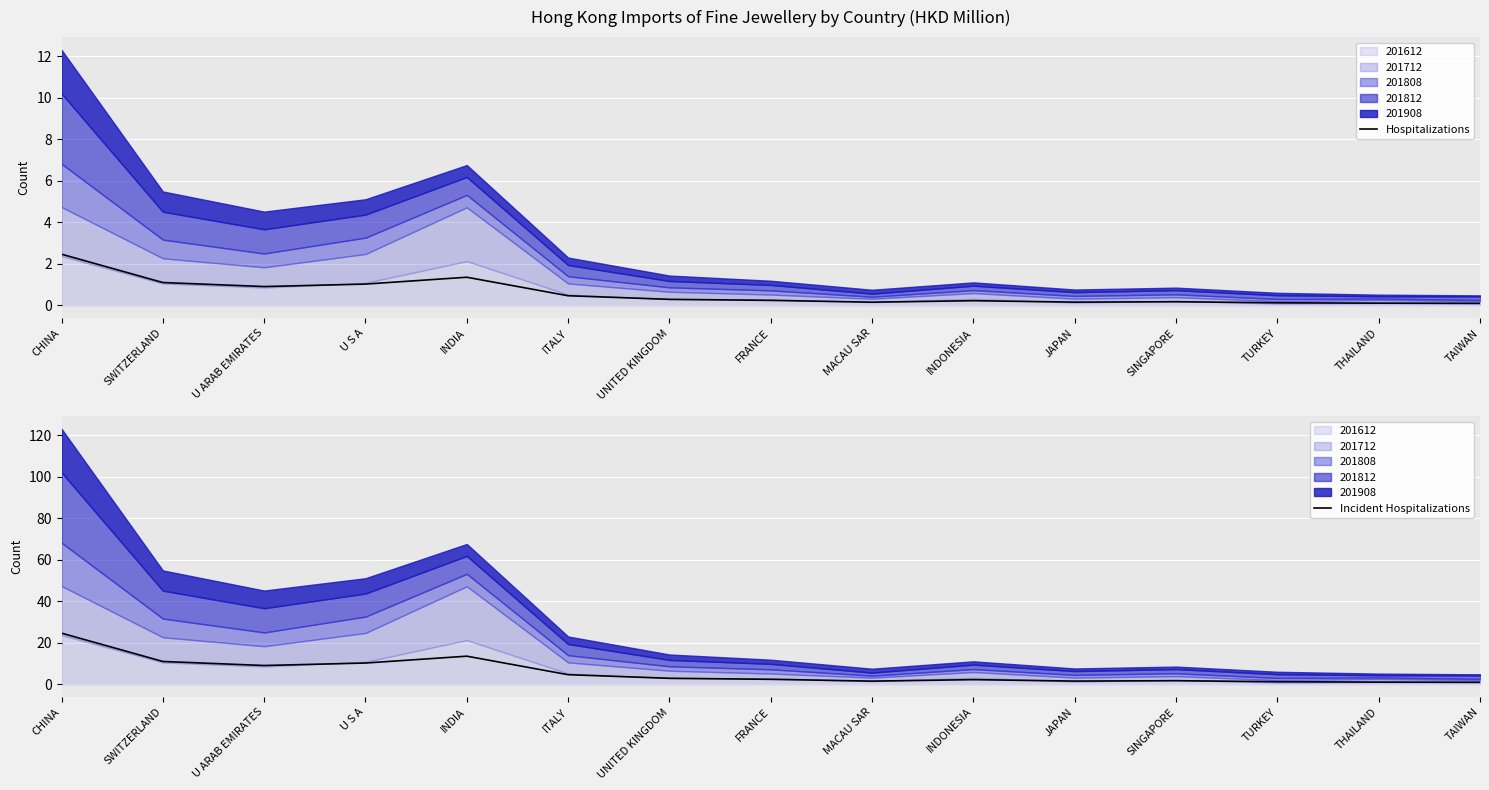

What is the spread (max minus min) of values at U ARAB EMIRATES?

8.1